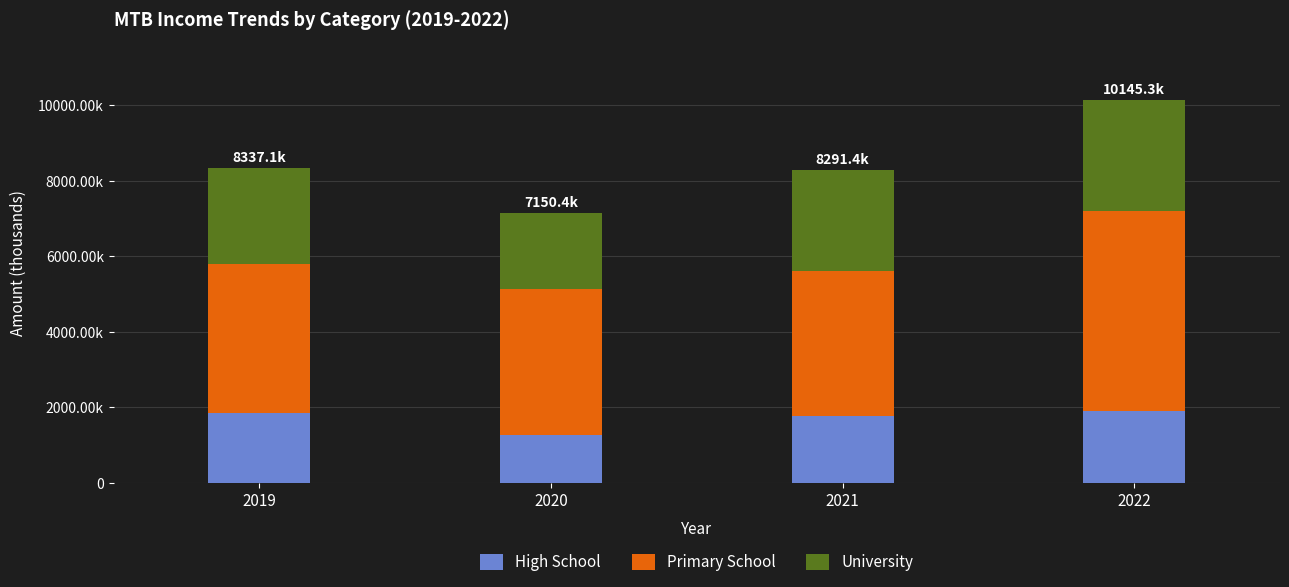

What are all the series names shown in the legend?

High School, Primary School, University